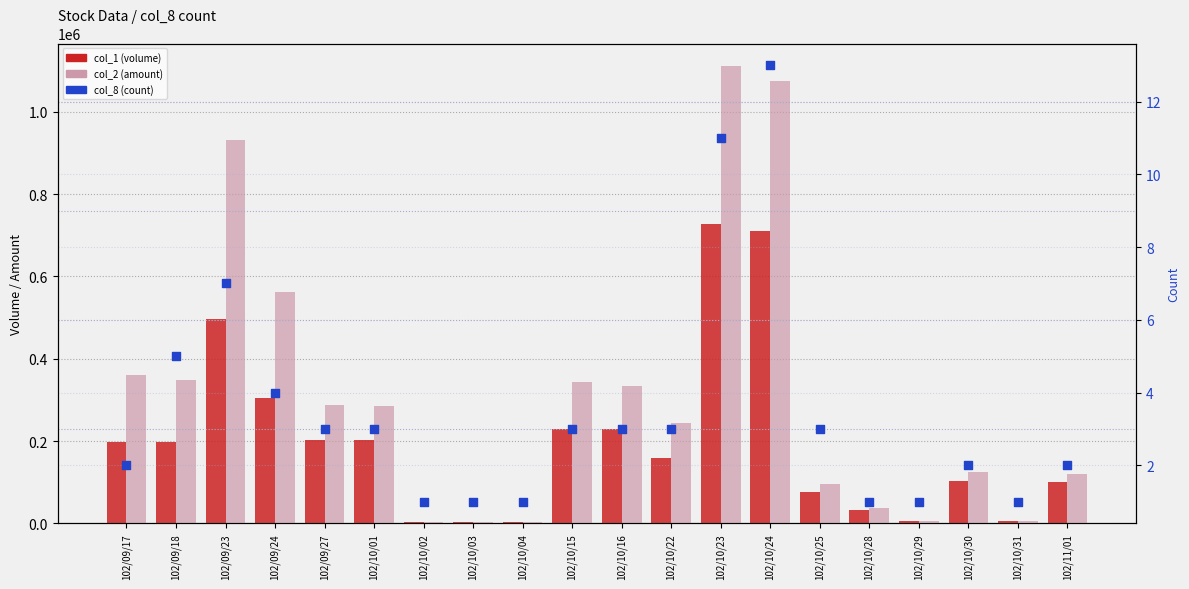

Which series reaches the minimum Y coordinate?

col_8 (count)